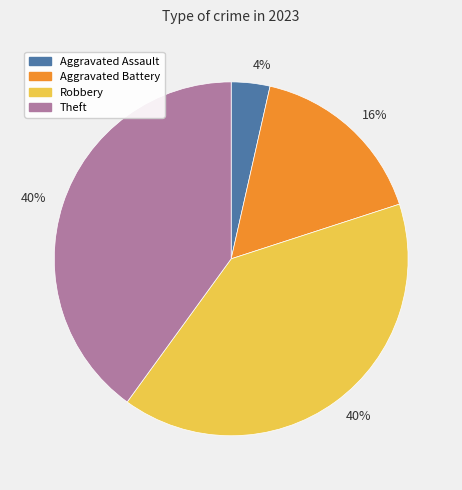

Does any single category account for the majority?

No